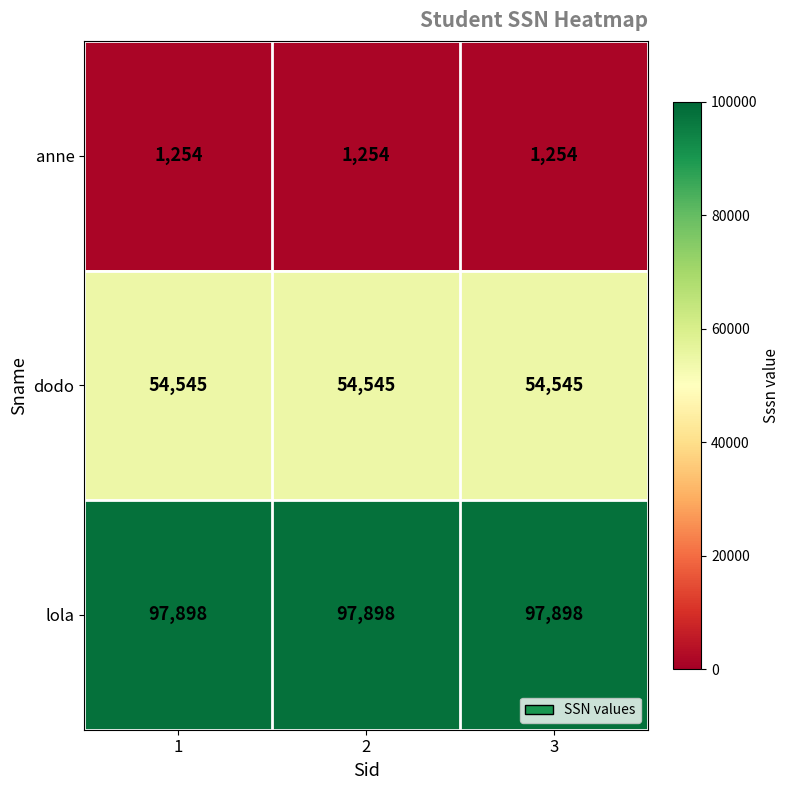

What is the total value across all series at 1?

153697